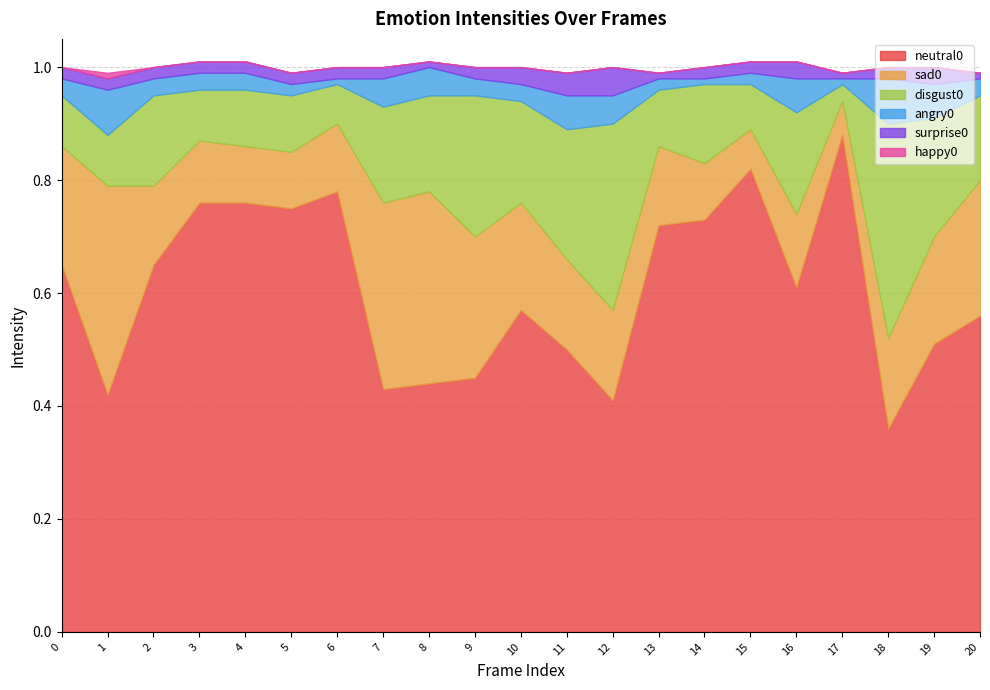

At which category is the sum across all series the highest?

3